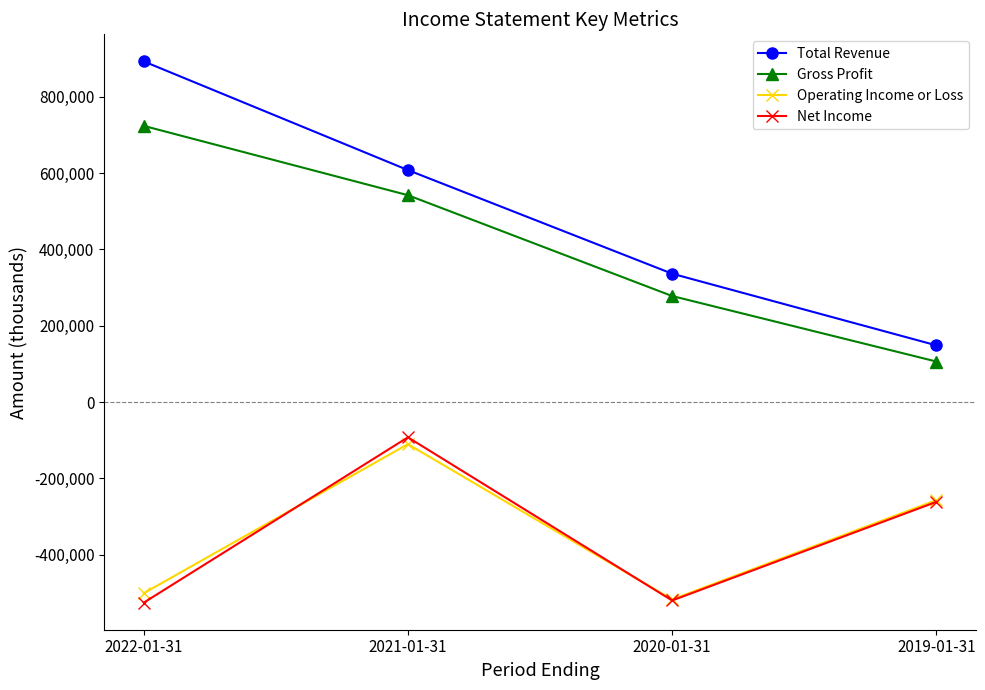

What is the total value across all series at 2020-01-31?

-423300